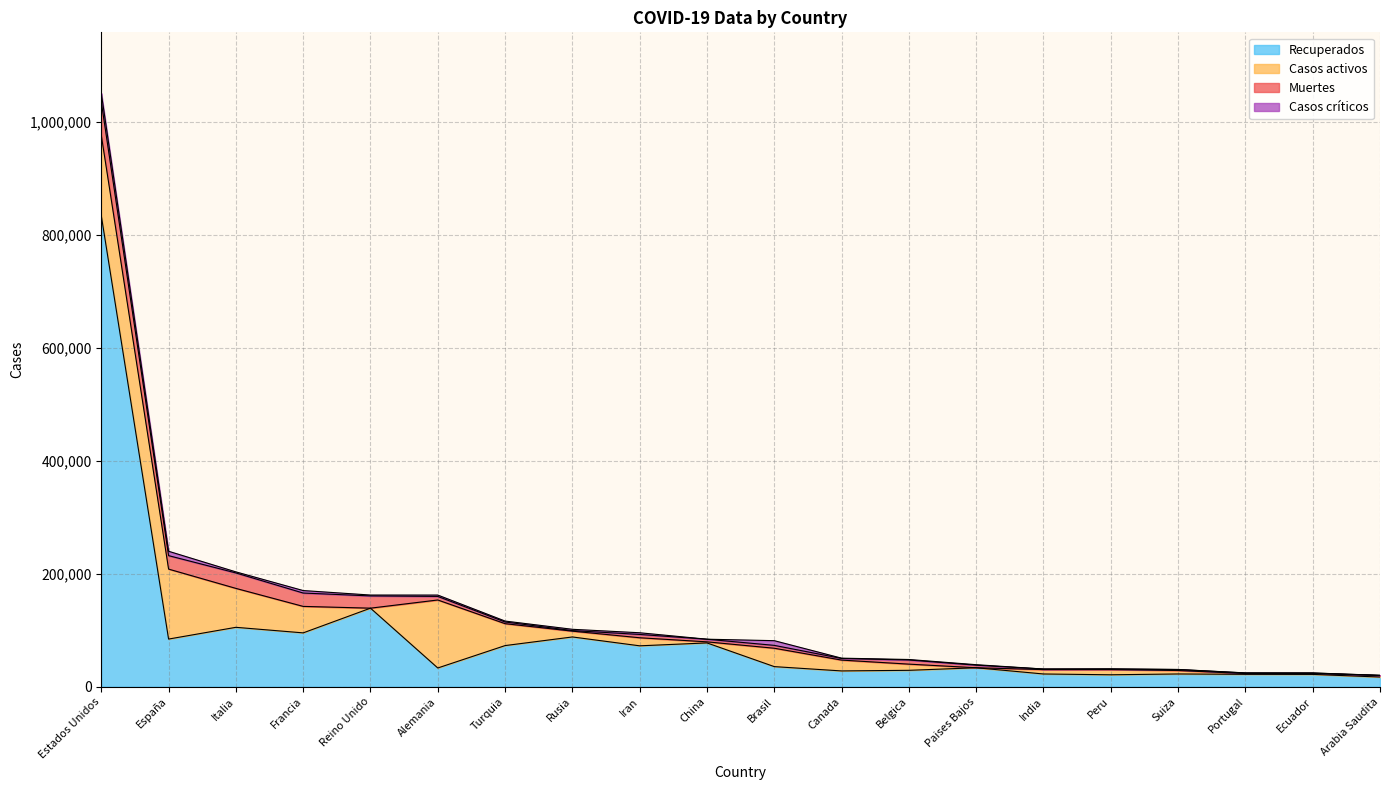

How many distinct data groups are displayed?

6